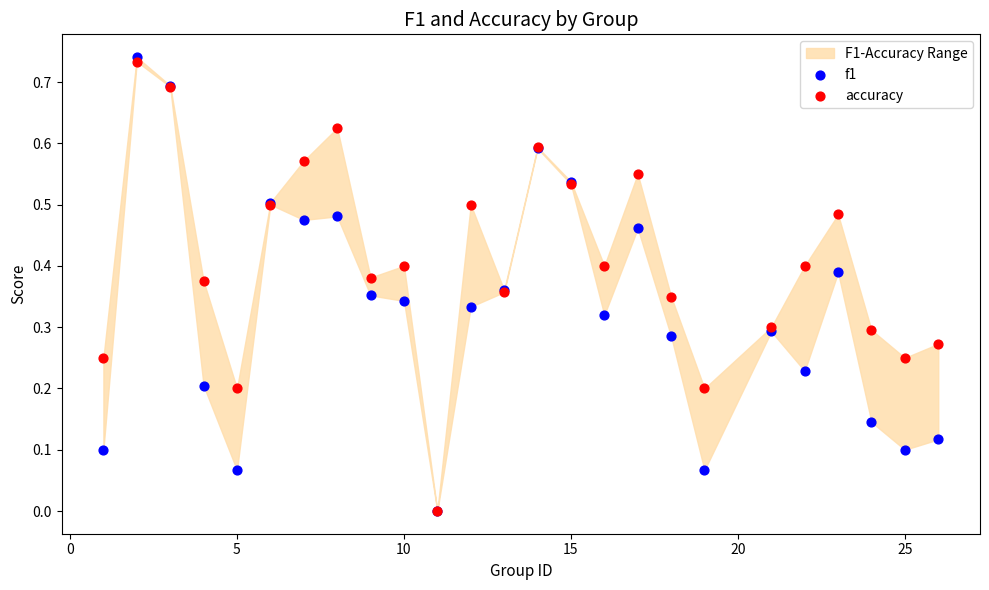

Which series contains the highest Y value?

f1